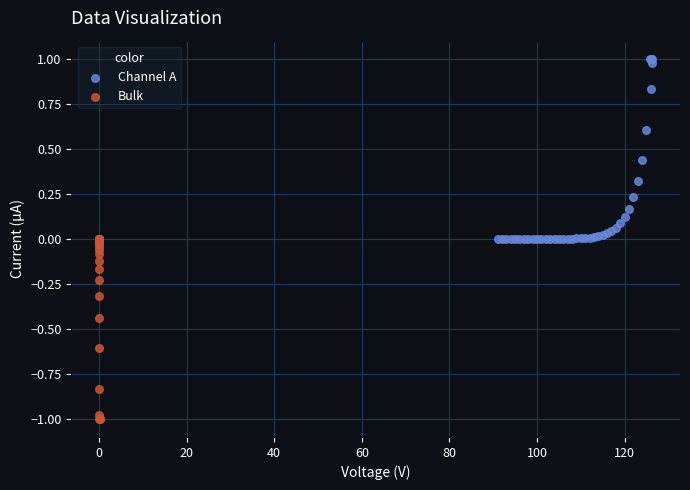

Which series reaches the maximum Y coordinate?

Channel A